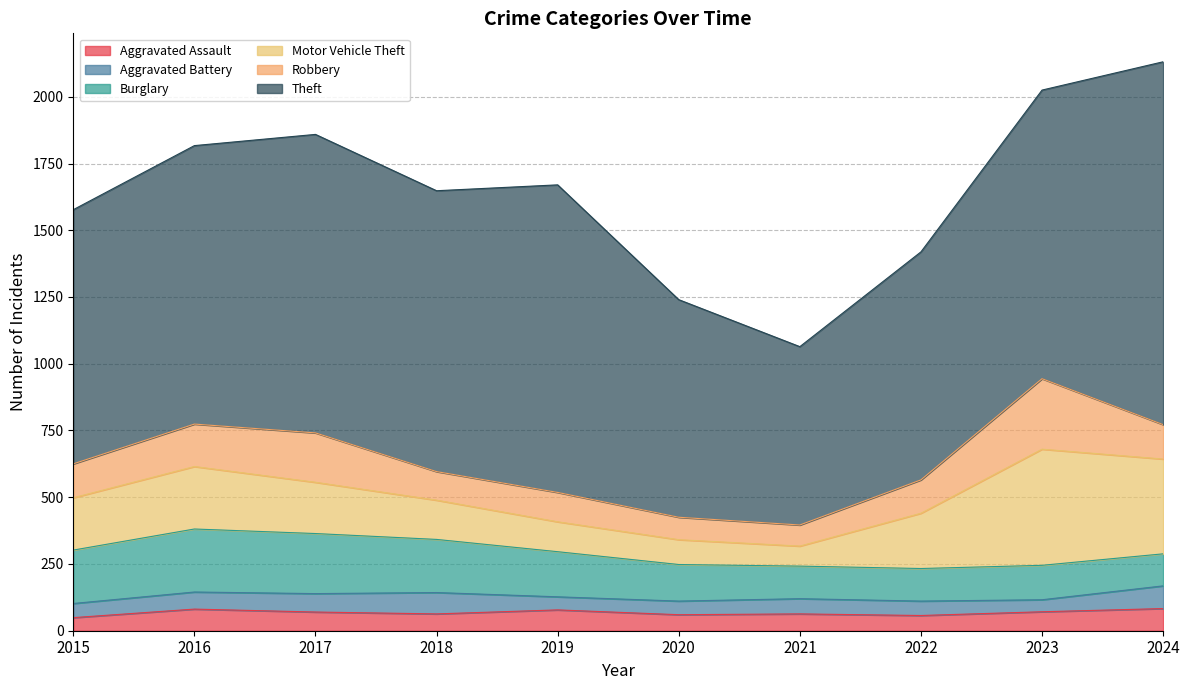

At which category is the sum across all series the highest?

2024